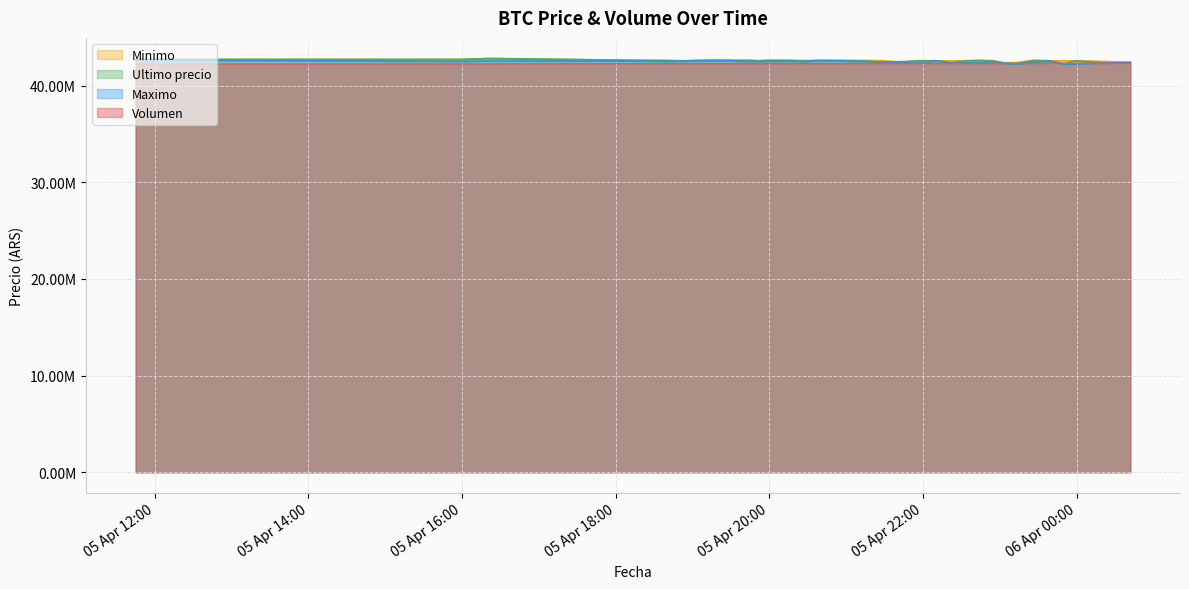

What are all the series names shown in the legend?

Minimo, Ultimo precio, Maximo, Volumen